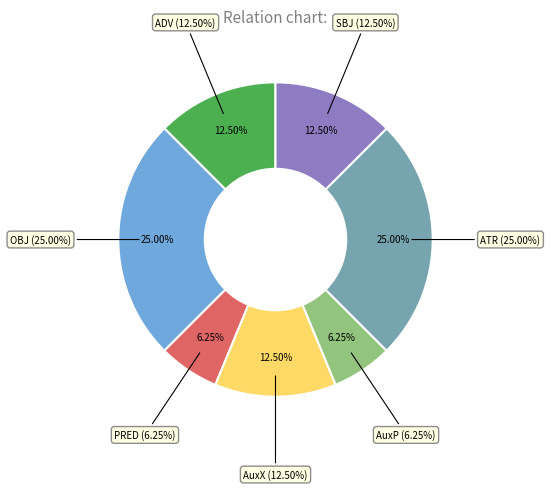

Is it true that AuxX is 3% of the pie?

False